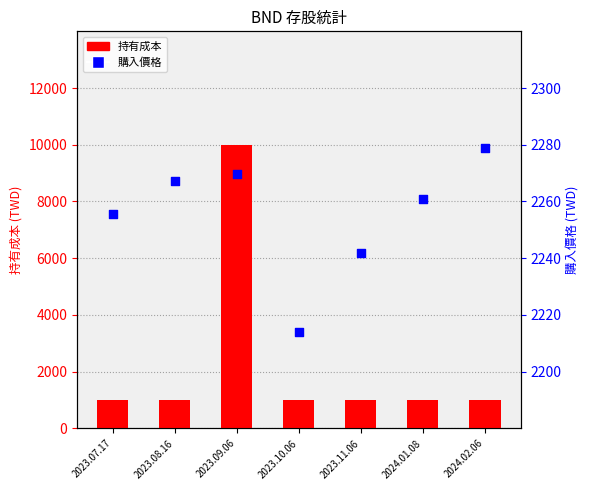

What is the total value across all series at 2023.09.06?

12270.7